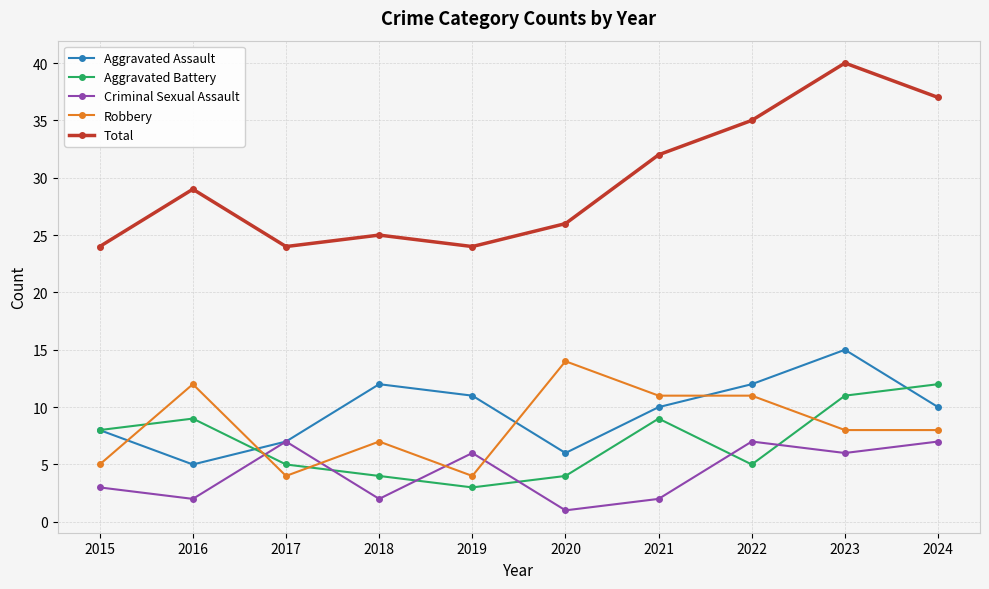

What is the value of the Criminal Sexual Assault point at the 8th from the left?

7